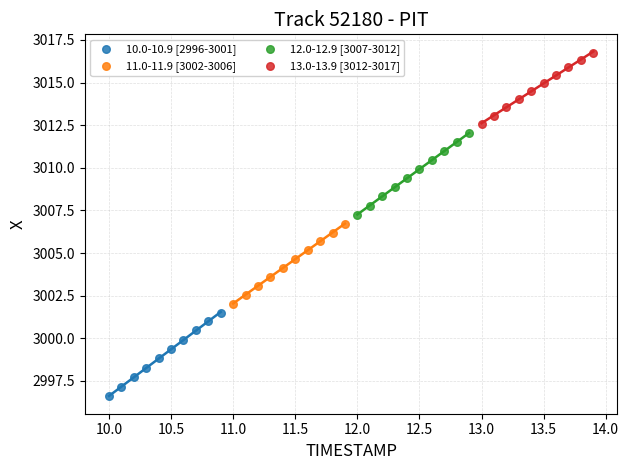

Which series contains the lowest Y value?

10.0-10.9 [2996-3001]